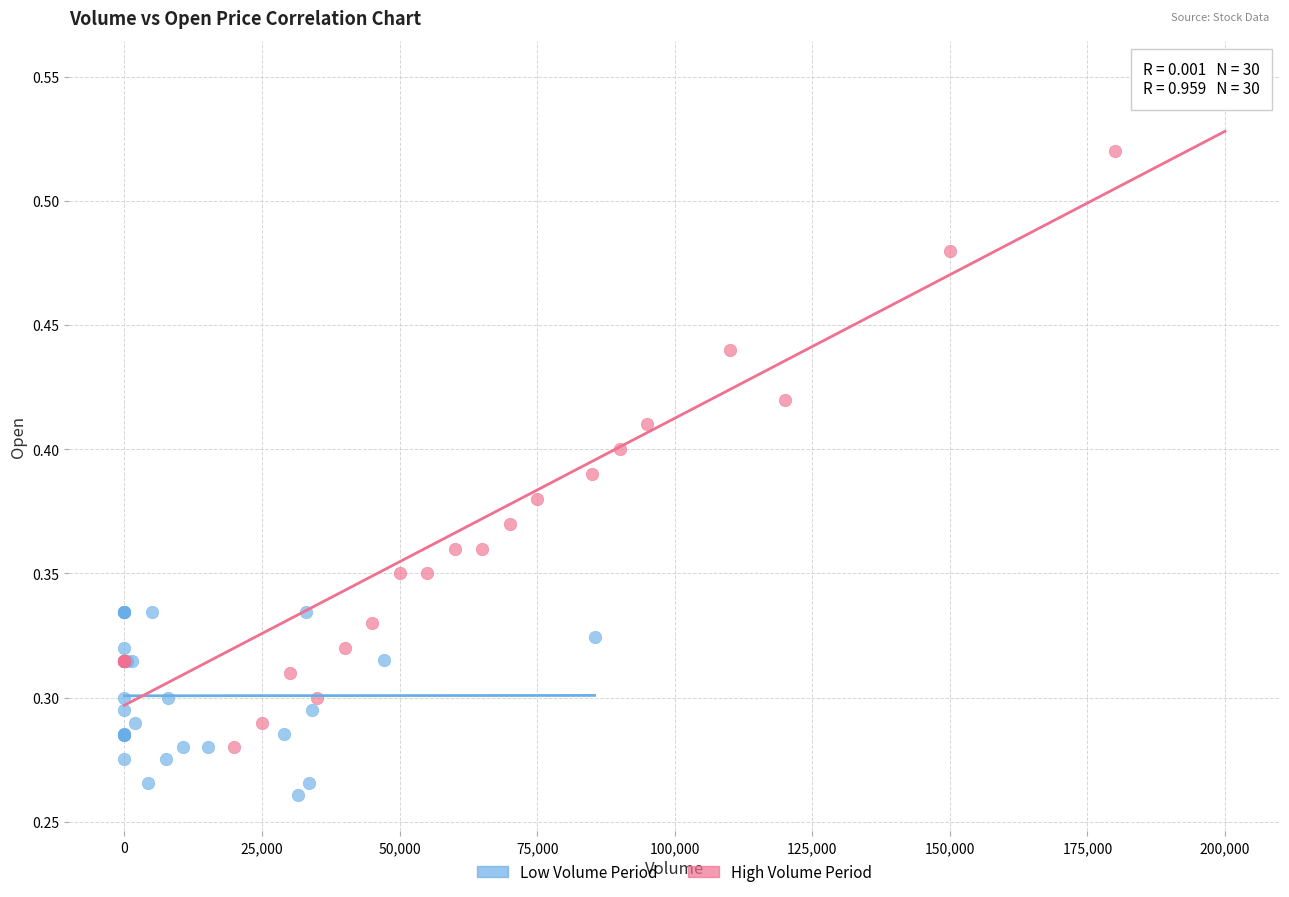

Which series has the widest spread of Y values?

High Volume Period